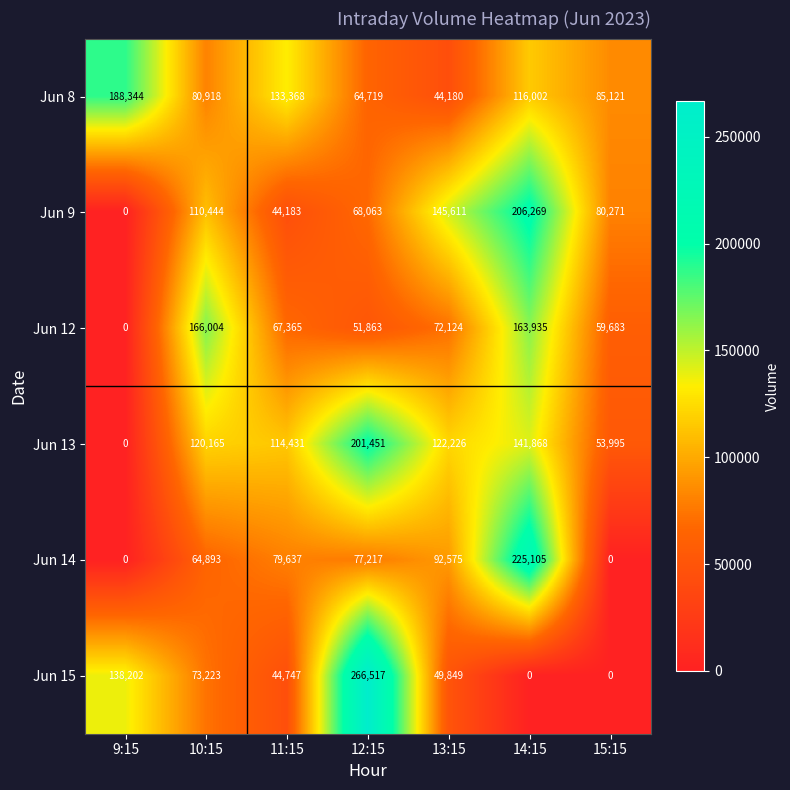

True or false: Jun 12 has a value of 51863 at 12:15.

True